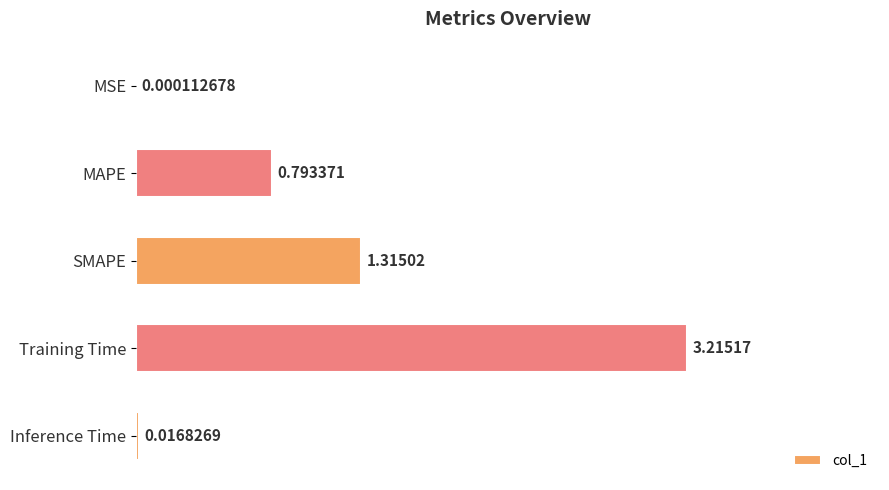

Which has a higher value, MAPE or SMAPE?

SMAPE